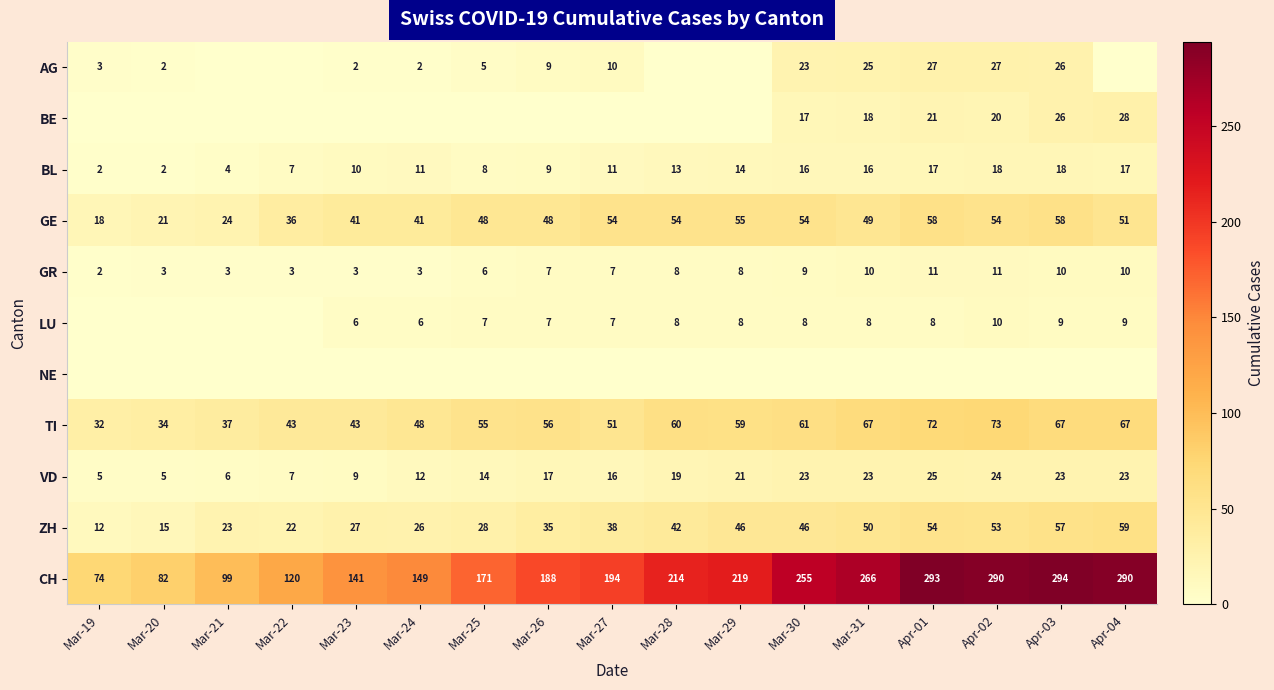

Where is GR nearest to the value 6?

Mar-25